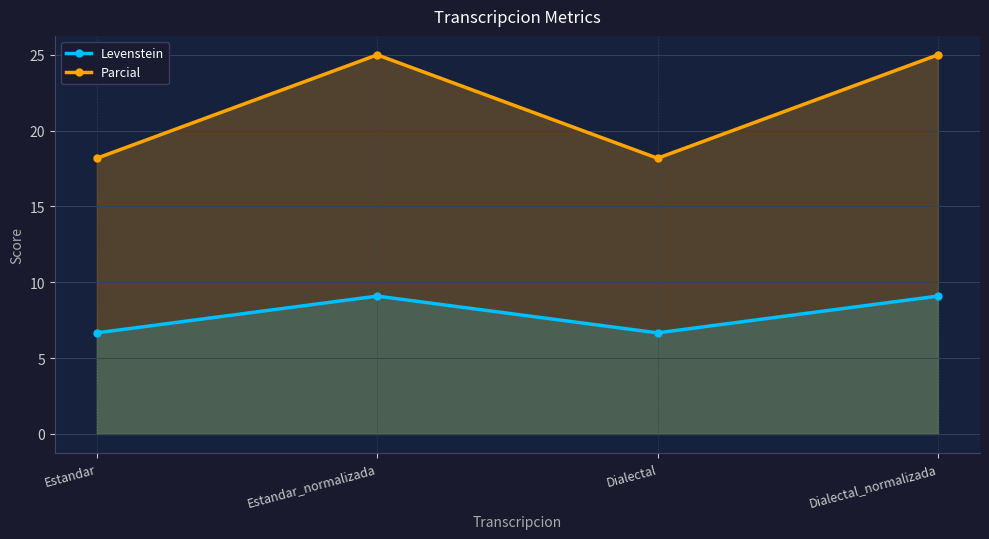

True or false: Parcial and Levenstein cross at least once.

False